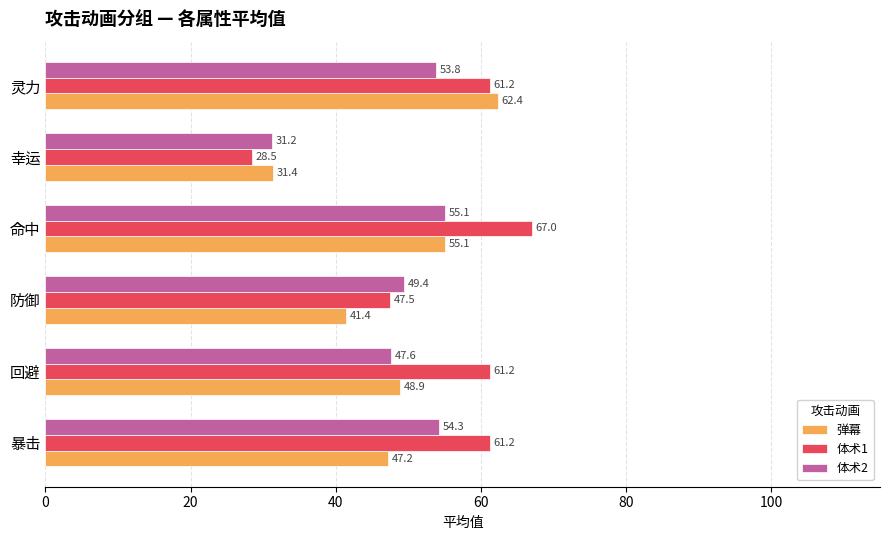

What is the difference between the maximum and minimum values in the 体术2 series?

23.9